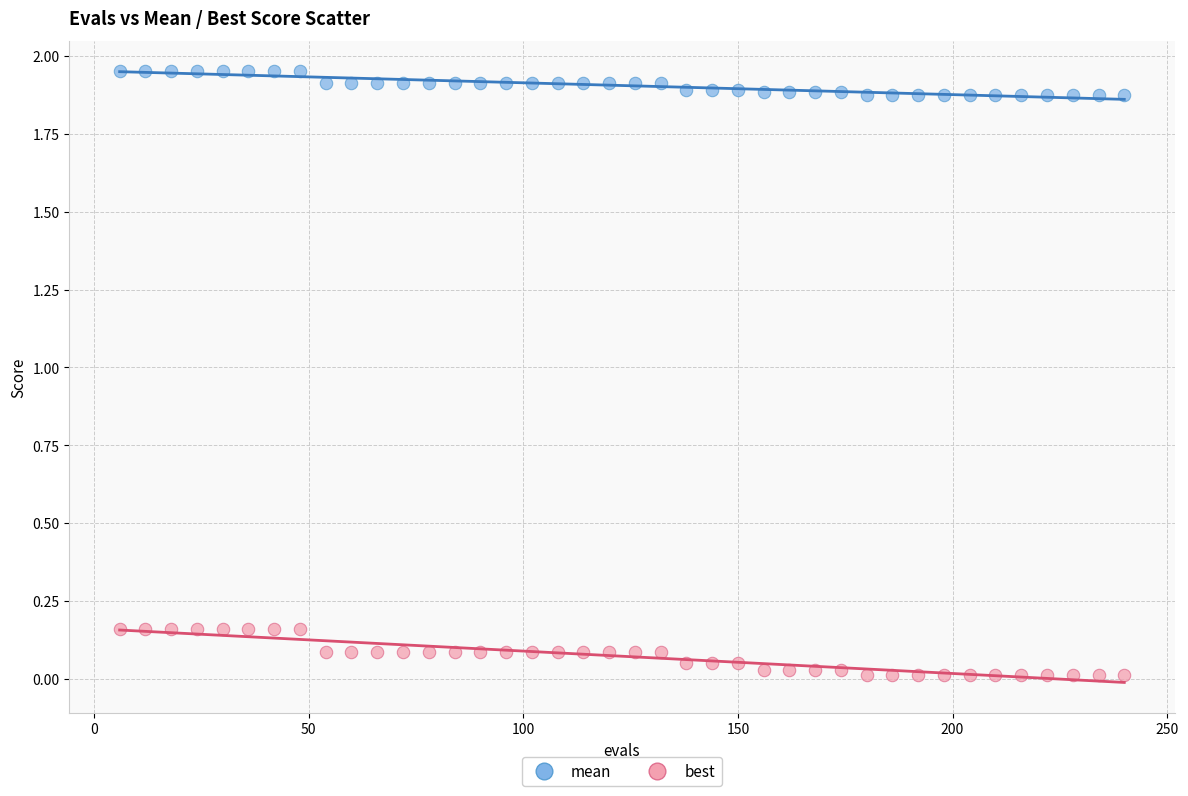

Which series reaches the minimum Y coordinate?

best